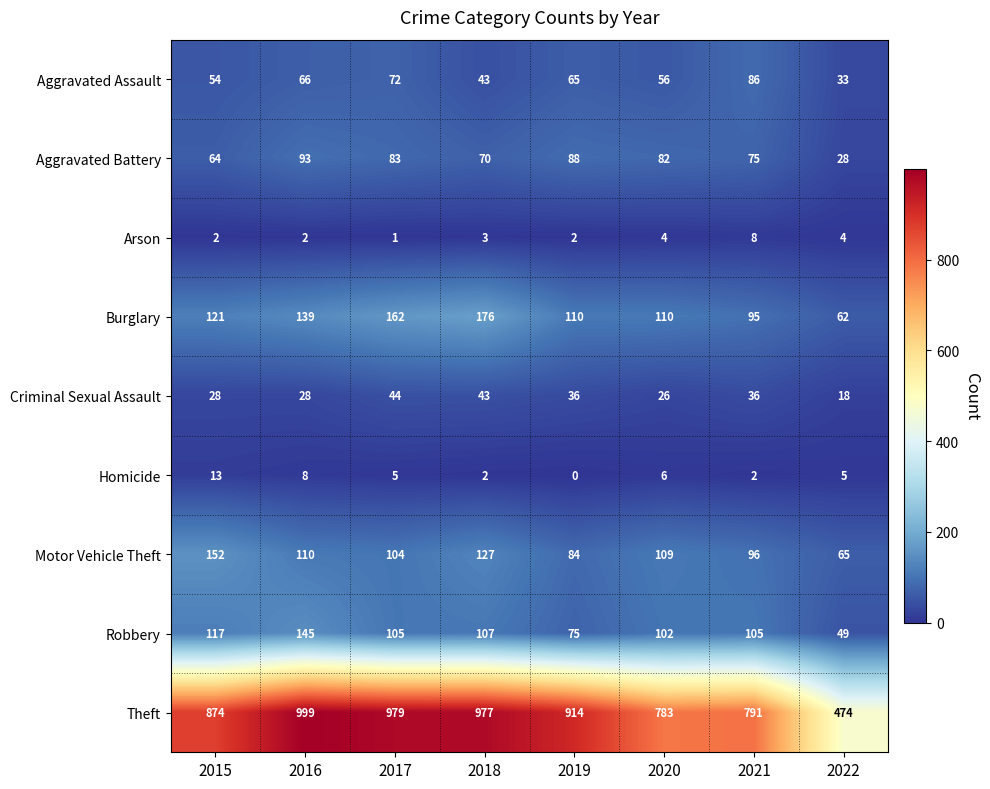

What is the greatest value displayed?

999